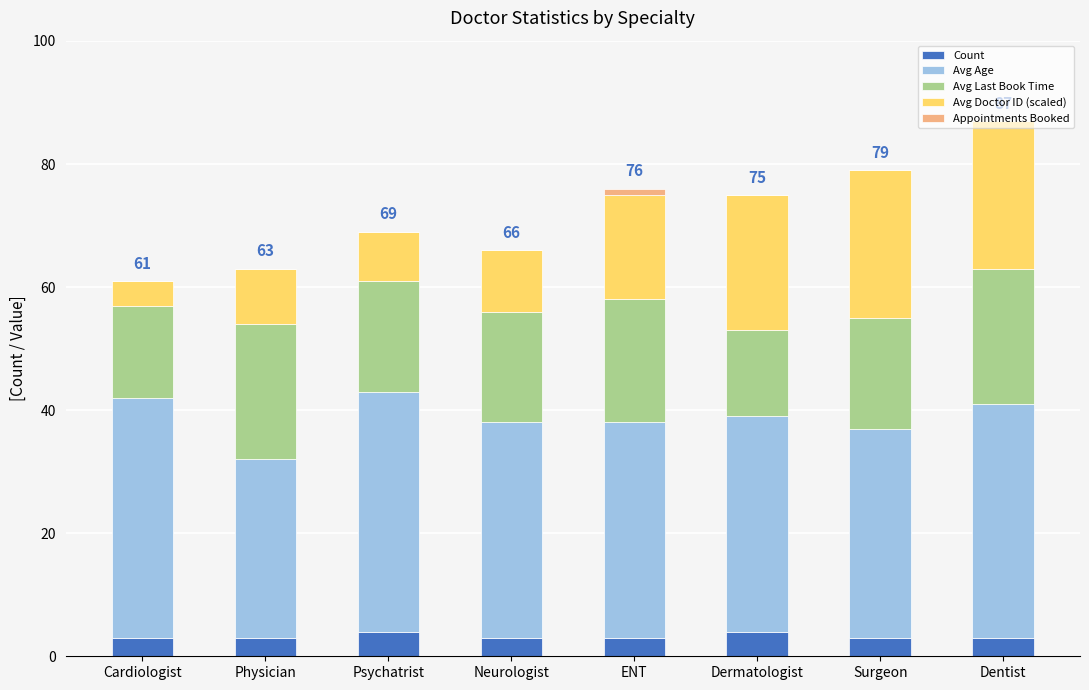

What is the total value across all series at Psychatrist?

69